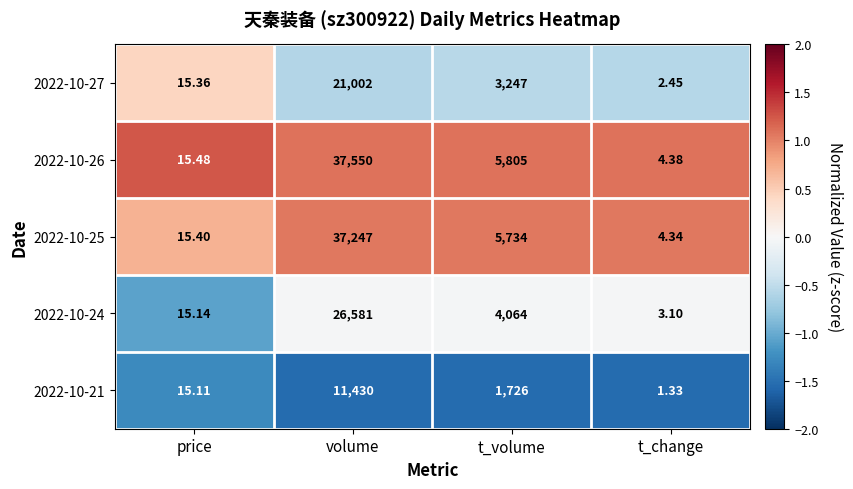

List the labels in order of 2022-10-25 value, largest first.

volume, t_volume, price, t_change